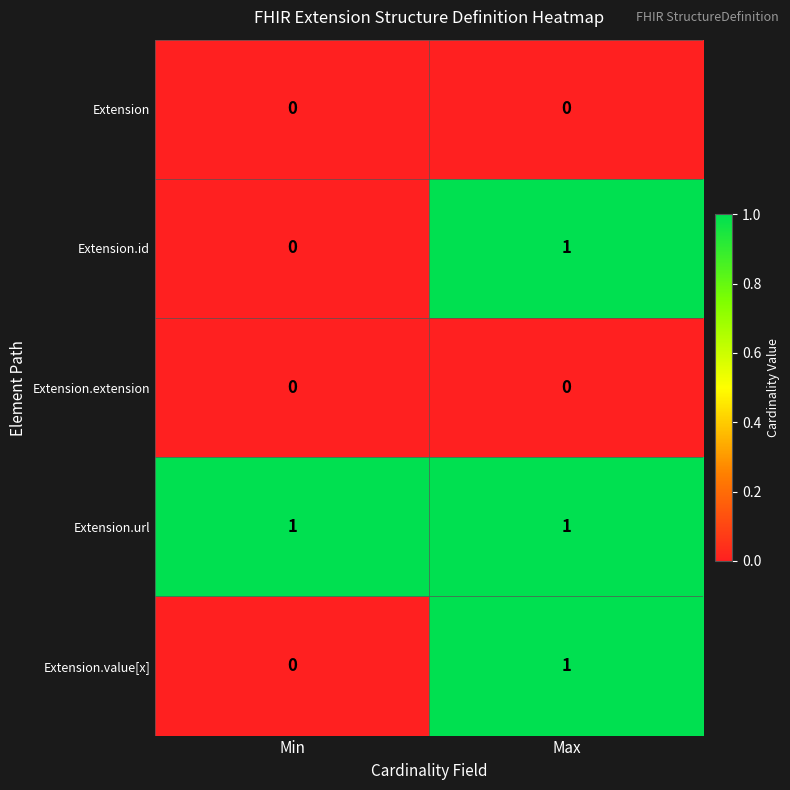

True or false: Extension.id has a value of 1 at Max.

True